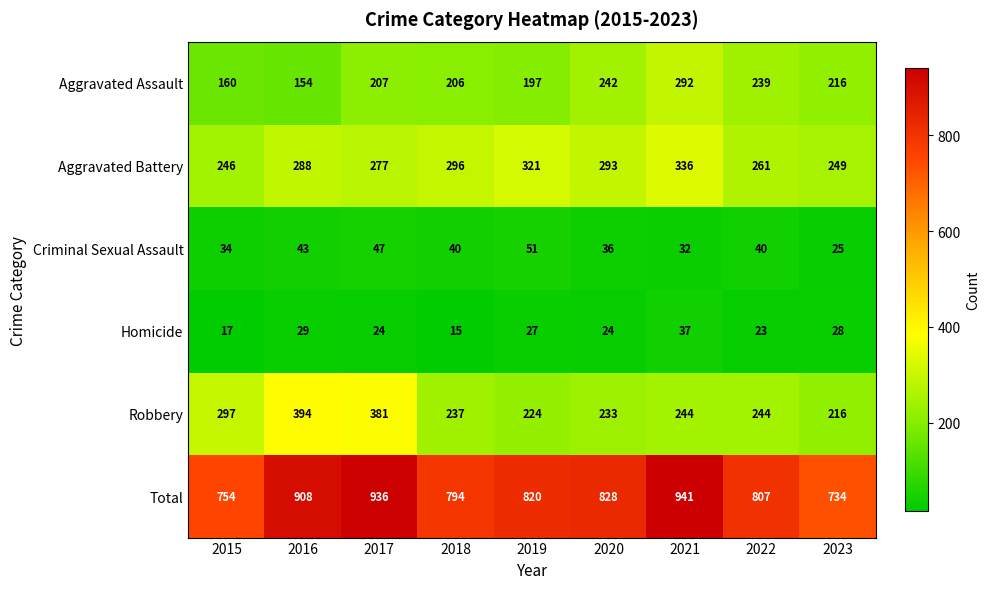

At which category is the sum across all series the highest?

2021